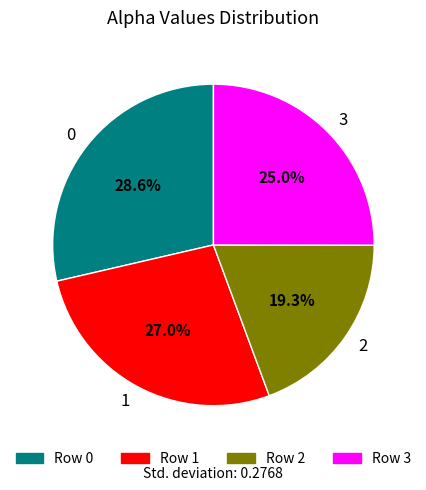

How many slices are in this pie chart?

4